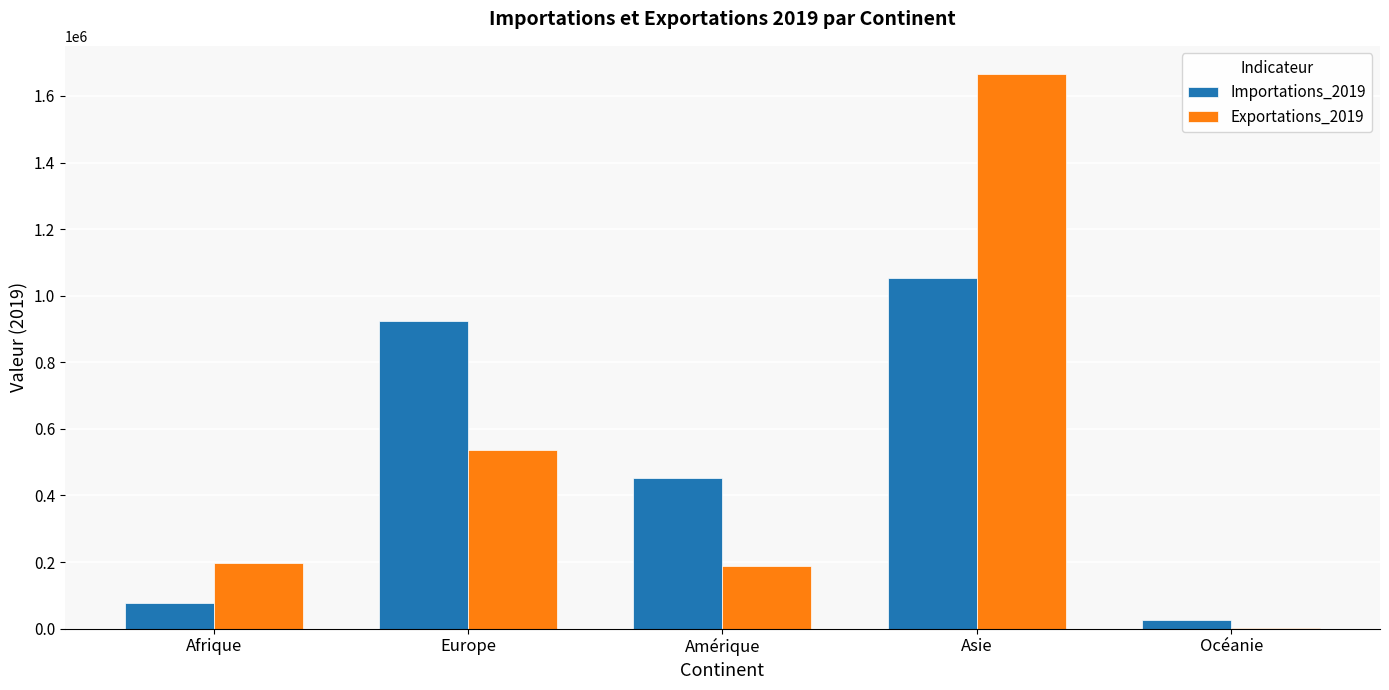

The Exportations_2019 series shows 187443 at Amérique. True or false?

True